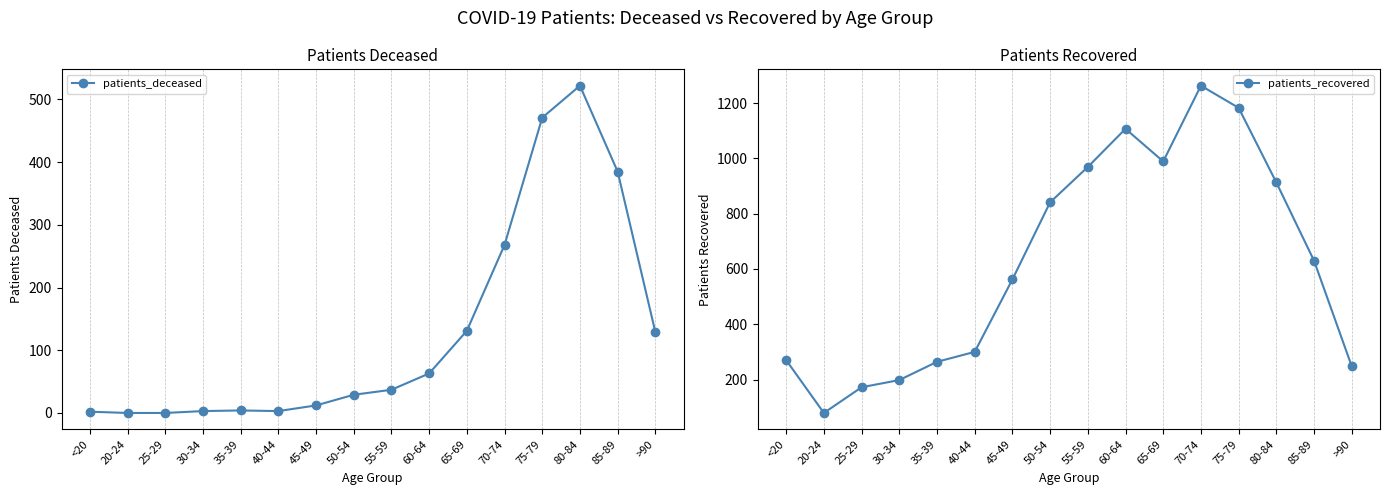

Which category has the lowest value across all series?

20-24